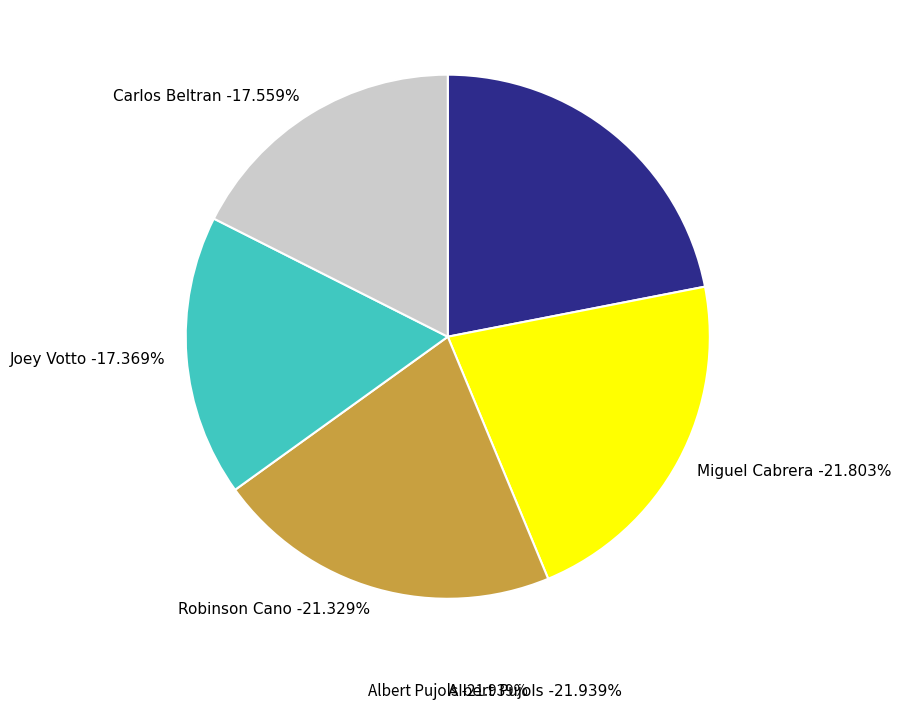

Is there any slice that represents more than half of the pie?

No